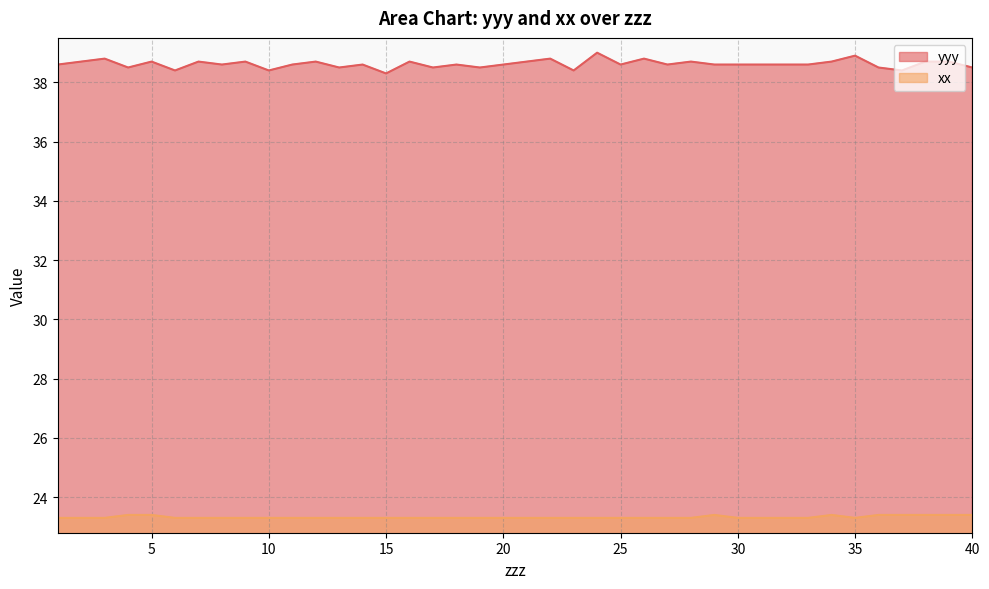

What is the value of the xx point at the 7th from the left?

23.3